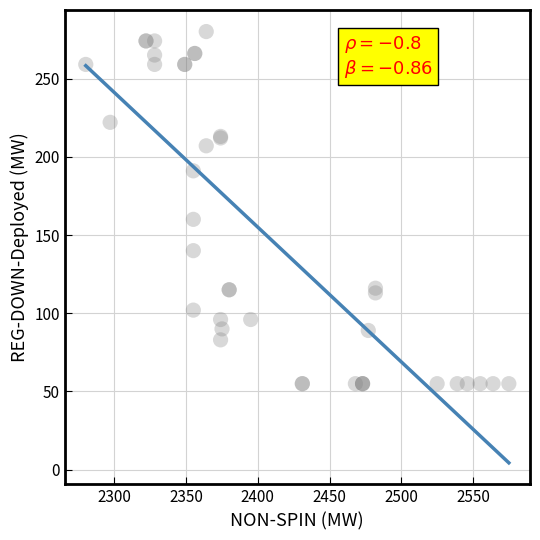

What Y value in the scatter plot is closest to 167?

160